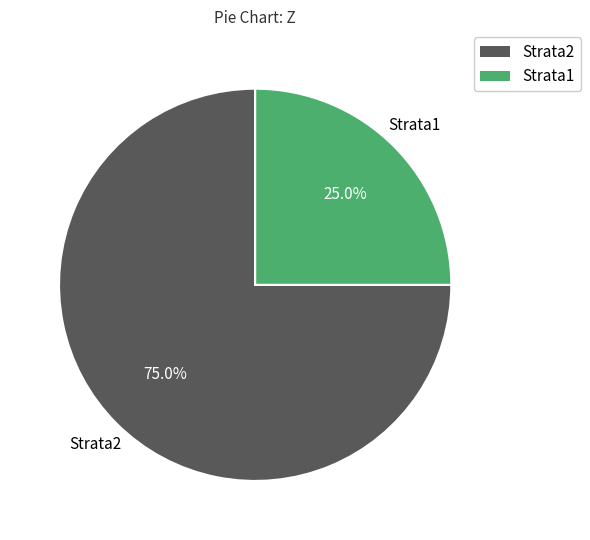

To the nearest percent, what portion does Strata2 represent?

75%